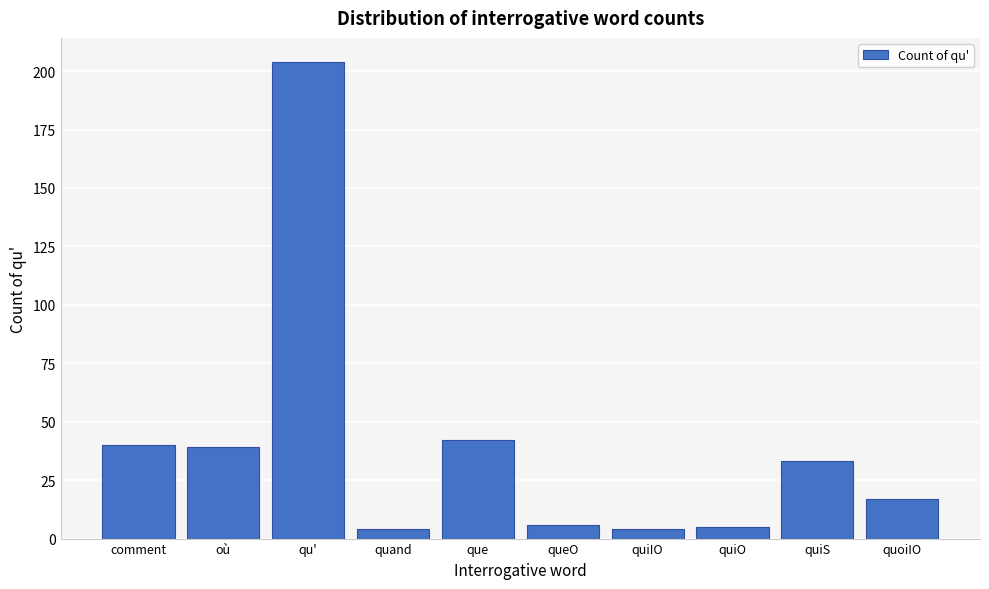

Reading left to right, transcribe all the data shown in this chart.

comment=40	où=39	qu'=204	quand=4	que=42	queO=6	quiIO=4	quiO=5	quiS=33	quoiIO=17